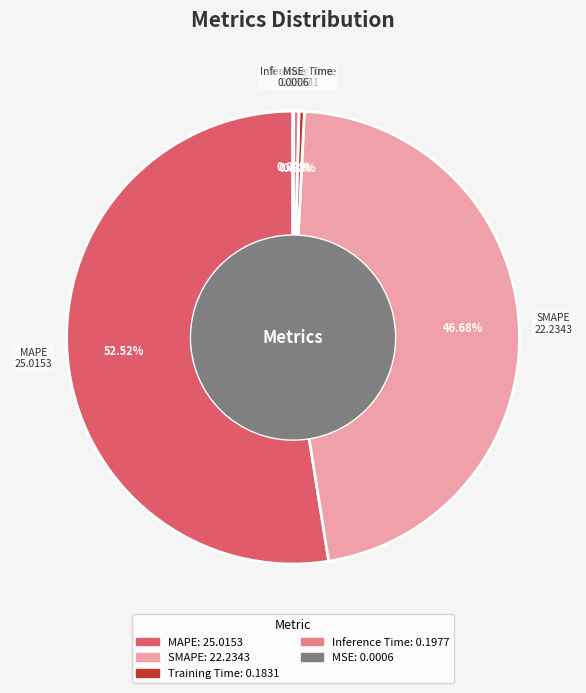

Which has a higher value, MAPE or Training Time?

MAPE